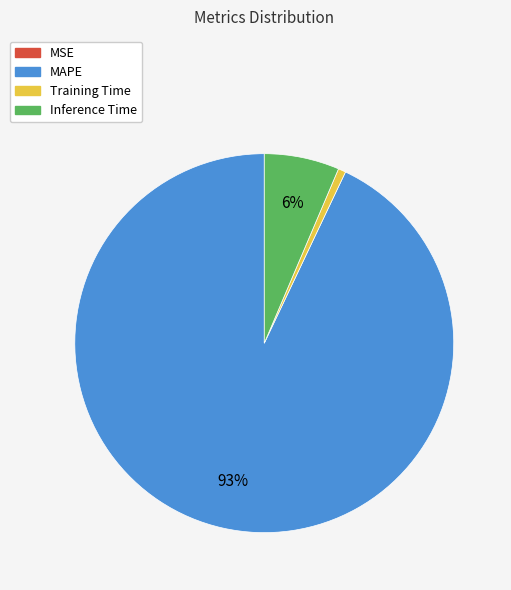

Do Training Time and Inference Time together represent more than half of the pie?

No